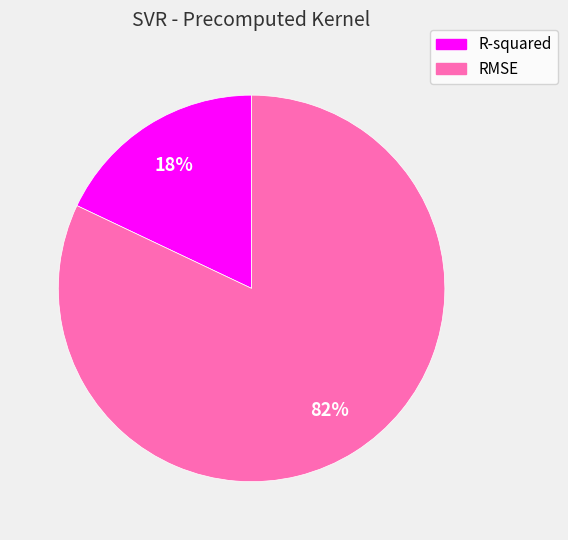

Does any single category account for the majority?

Yes